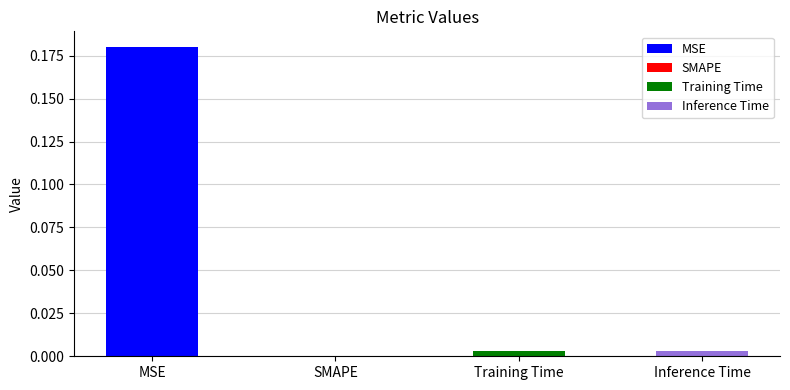

Which category has the highest value across all series?

MSE